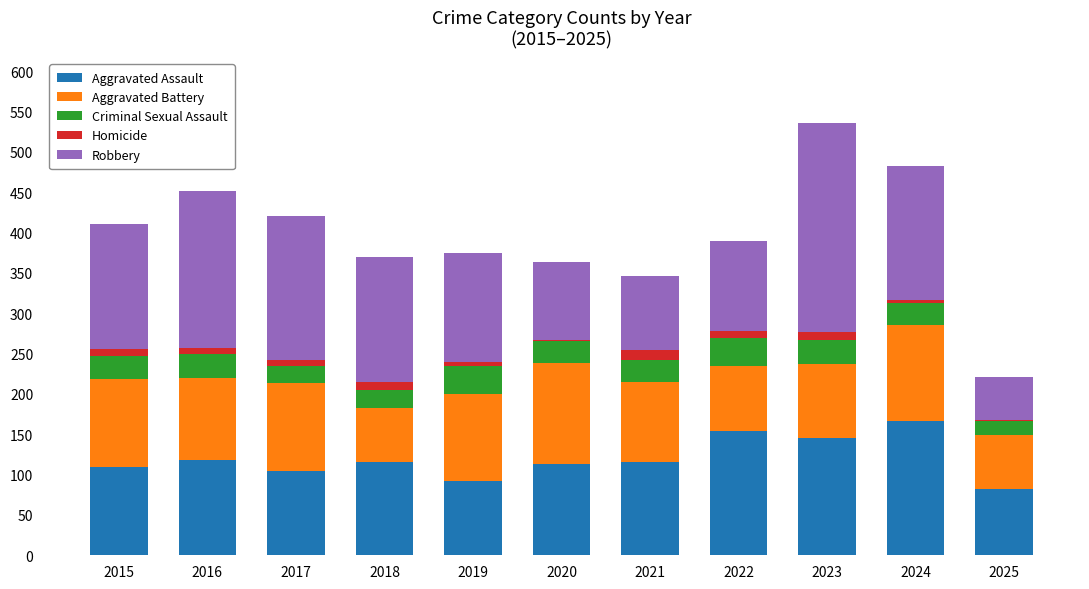

What is the maximum value for Aggravated Assault?

166